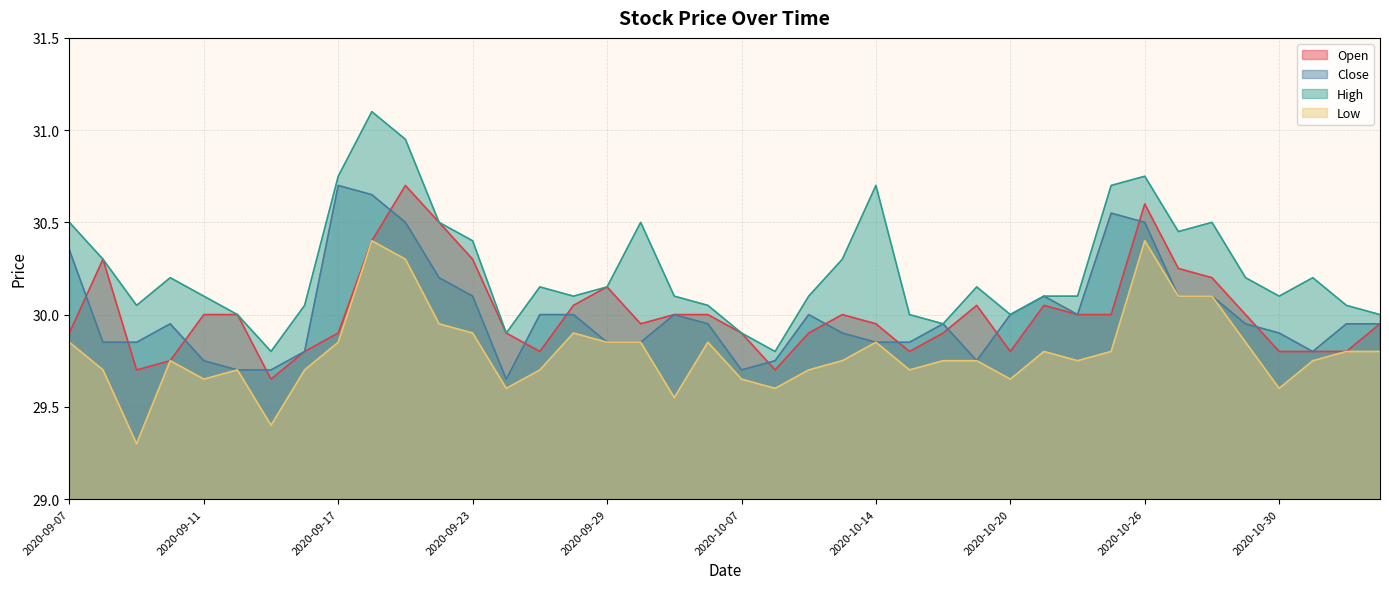

List the labels in order of High value, largest first.

2020-09-18, 2020-09-21, 2020-09-17, 2020-10-26, 2020-10-14, 2020-10-23, 2020-09-07, 2020-09-22, 2020-09-30, 2020-10-28, 2020-10-27, 2020-09-23, 2020-09-08, 2020-10-13, 2020-09-10, 2020-10-29, 2020-11-02, 2020-09-25, 2020-09-29, 2020-10-19, 2020-09-11, 2020-09-28, 2020-10-05, 2020-10-12, 2020-10-21, 2020-10-22, 2020-10-30, 2020-09-09, 2020-09-16, 2020-10-06, 2020-11-03, 2020-09-14, 2020-10-15, 2020-10-20, 2020-11-04, 2020-10-16, 2020-09-24, 2020-10-07, 2020-09-15, 2020-10-08